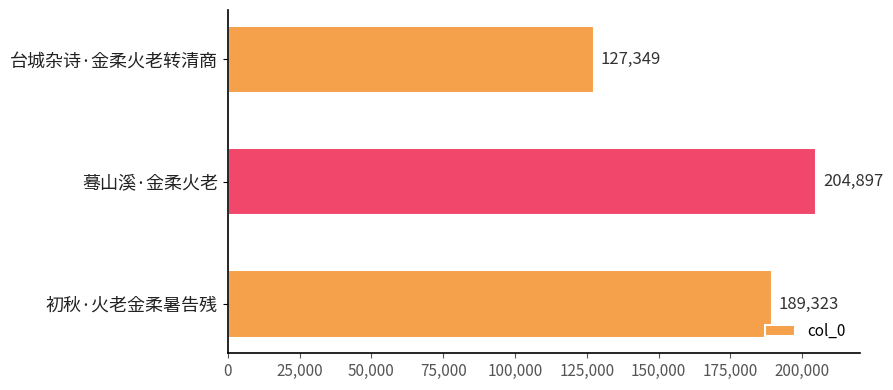

Does the chart contain any negative values?

No